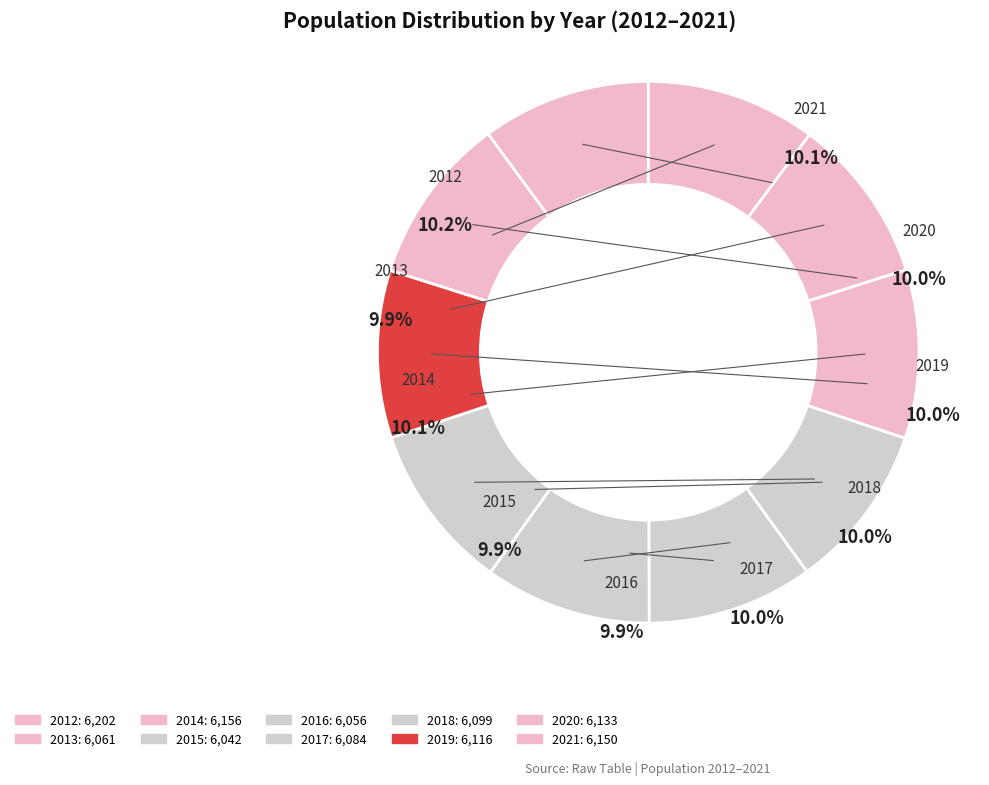

The 2018 slice represents 5% of the pie. True or false?

False